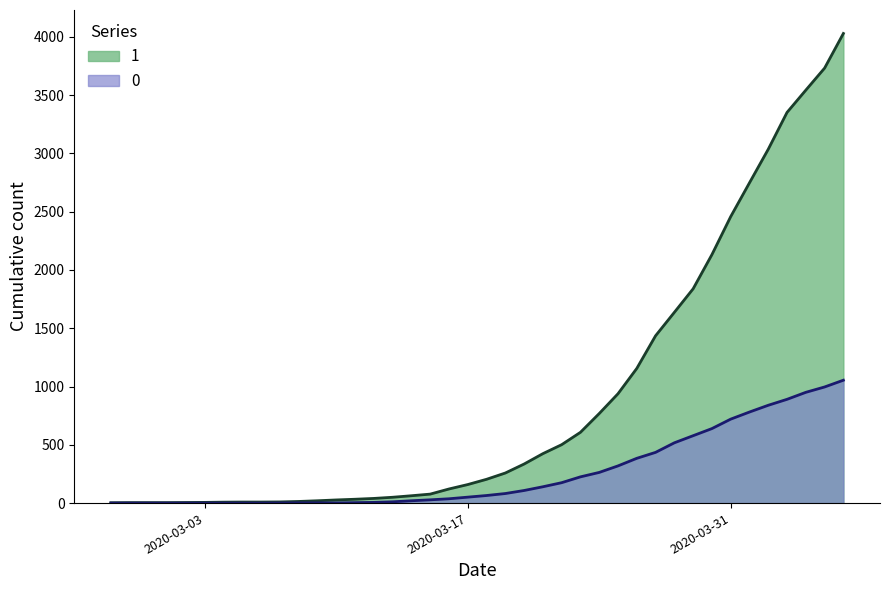

What is the difference between the 1 values at 2020-03-03 and 2020-03-29?

1832